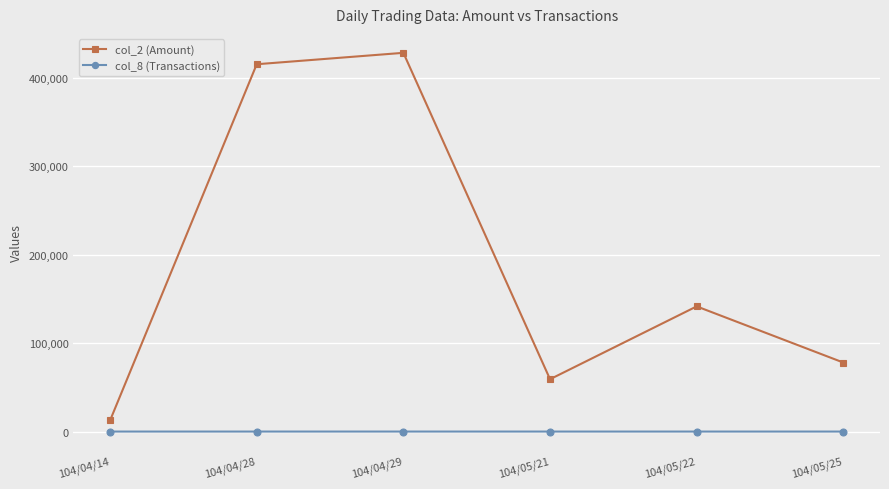

Where is col_2 (Amount) nearest to the value 220535?

104/05/22